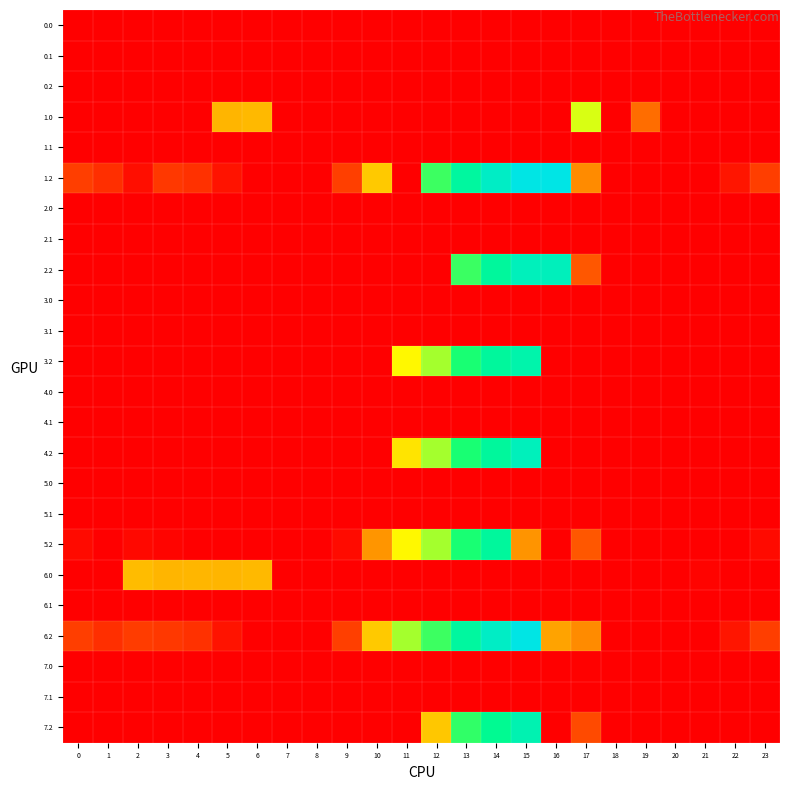

Which series has the widest spread of values?

1.2